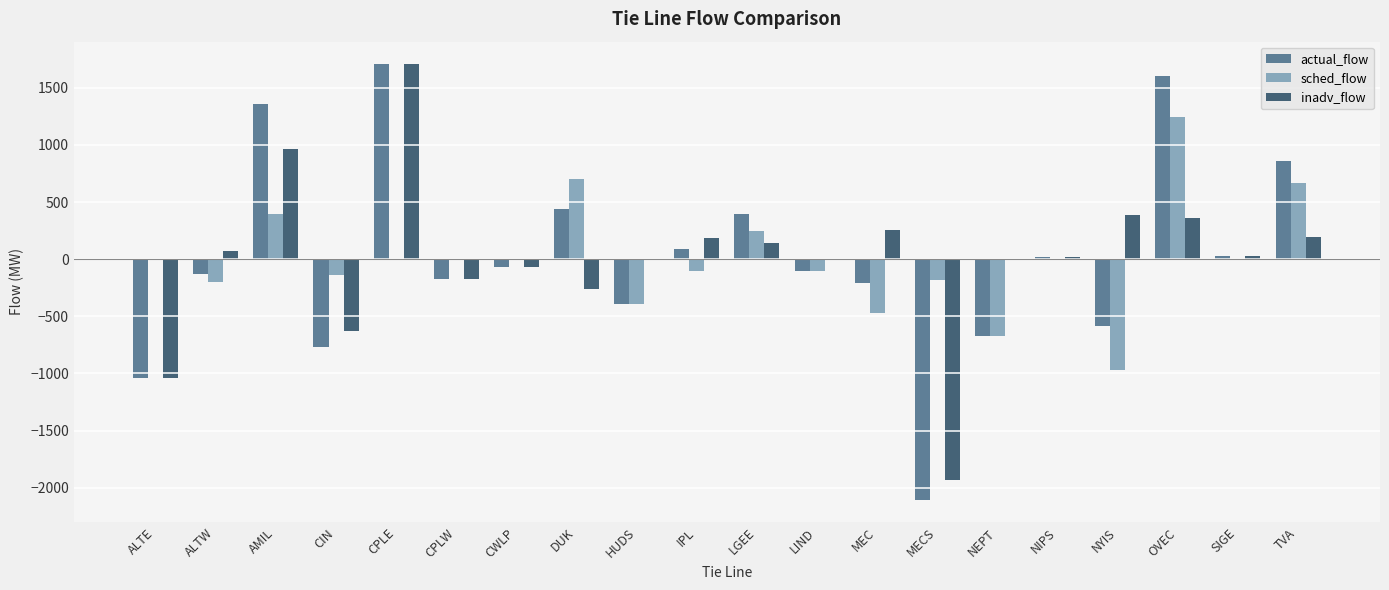

Is the value of inadv_flow at HUDS greater than the value of actual_flow at OVEC?

No